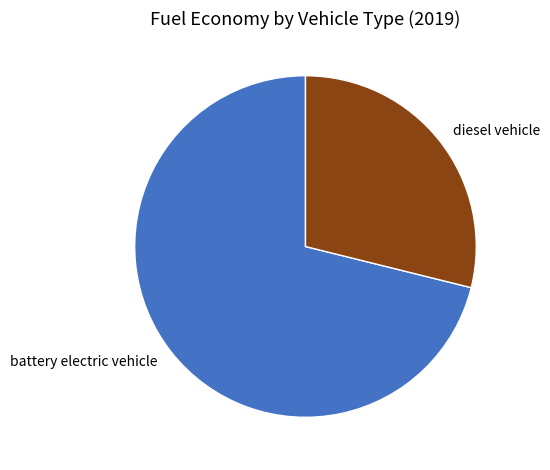

How many slices are in this pie chart?

2